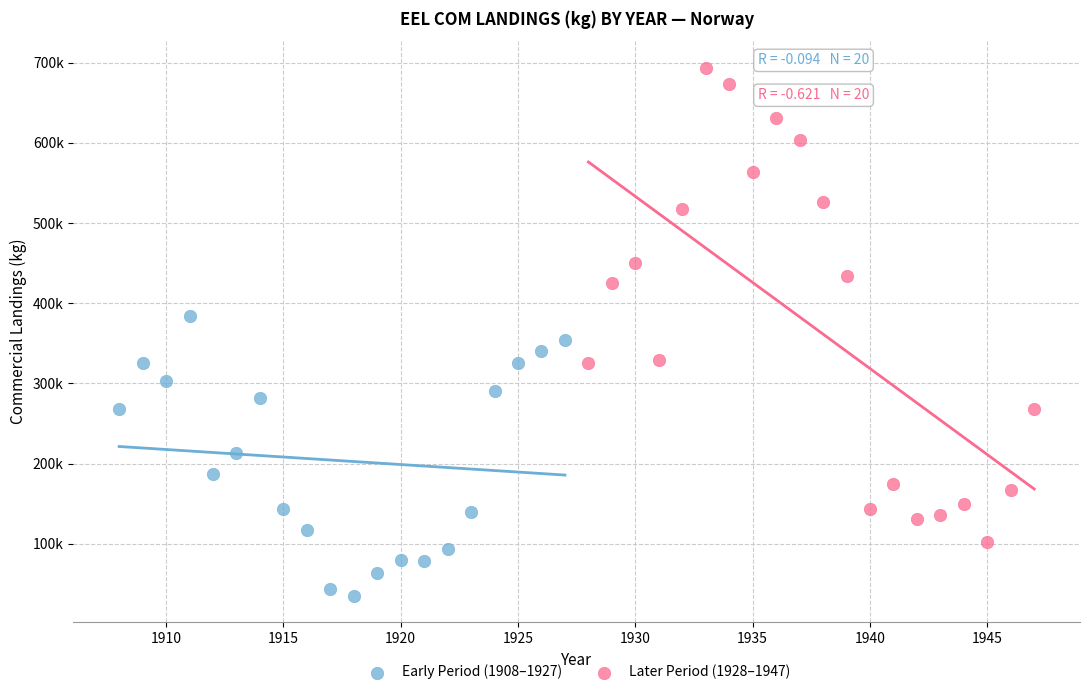

What are all the series names shown in the legend?

Early Period (1908–1927), Later Period (1928–1947)